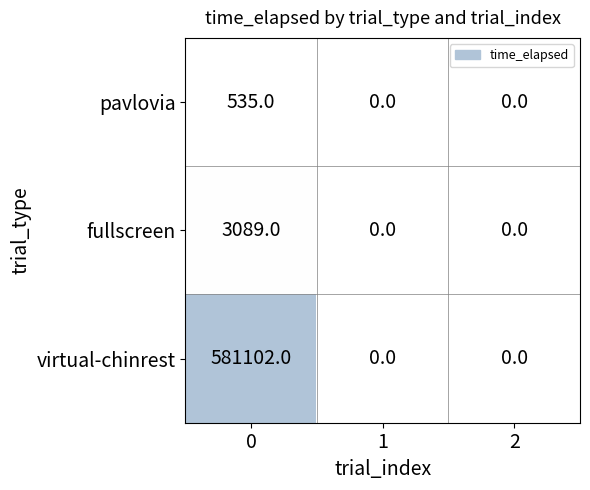

At 0, list the series in order from smallest to largest.

pavlovia, fullscreen, virtual-chinrest